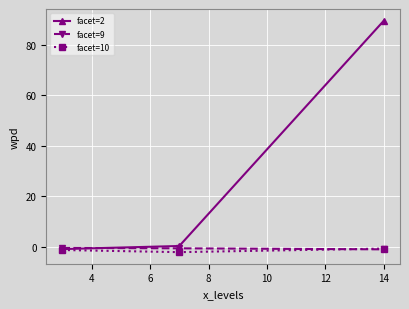

What is the difference between the second highest and minimum values in the facet=2 series?

1.2